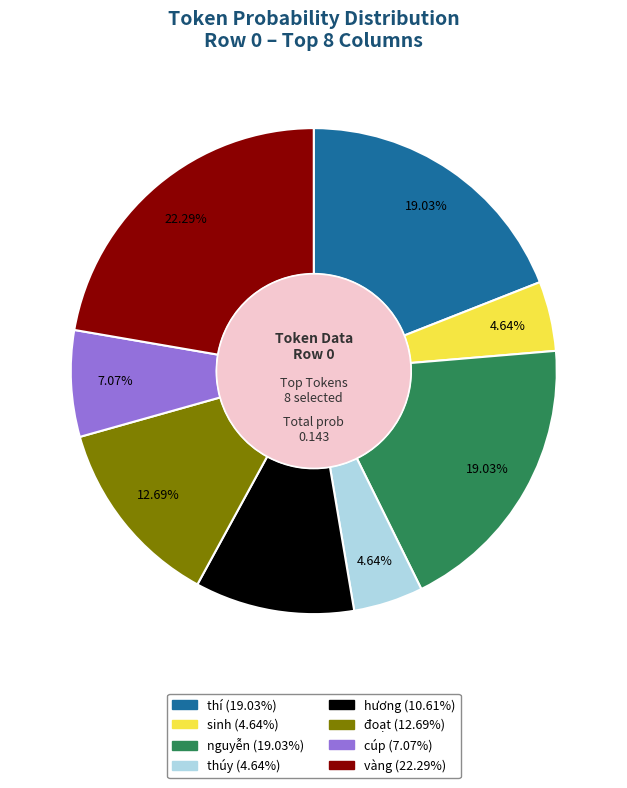

Does thí account for over 50% of the chart?

No